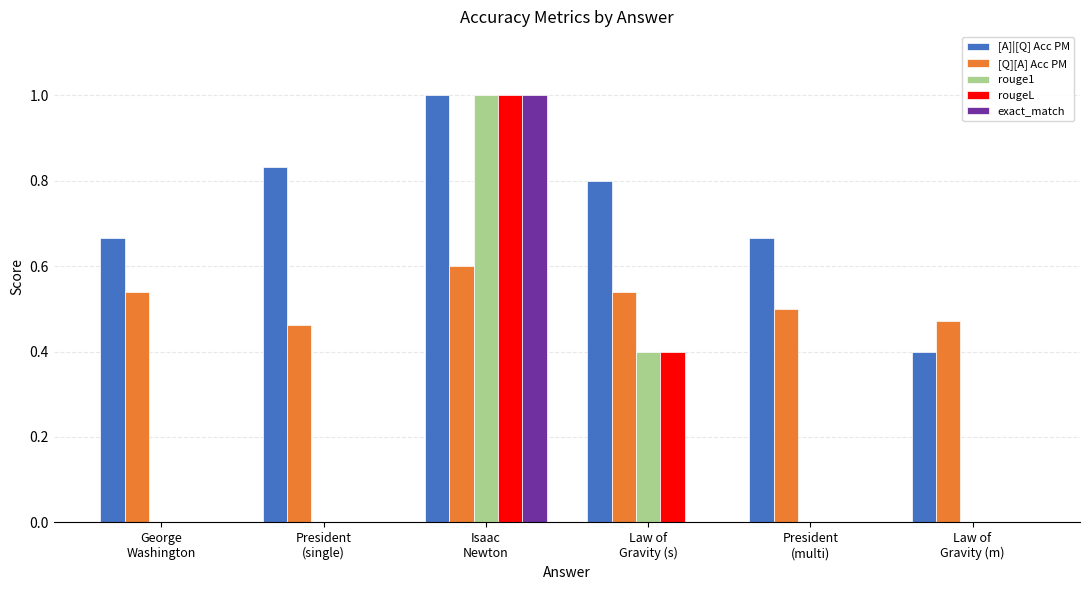

What is the sum of all [Q][A] Acc PM values?

3.1